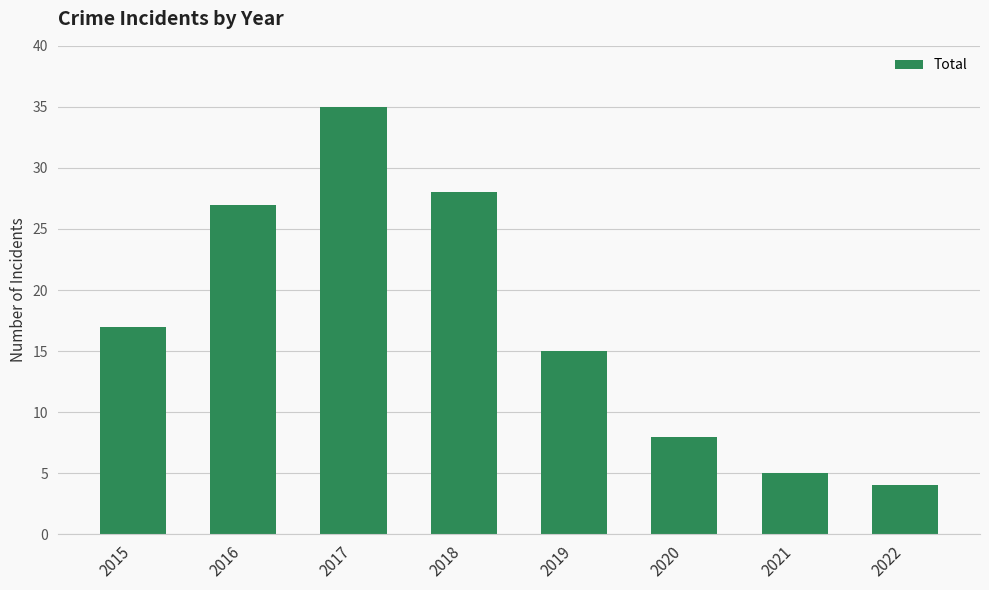

The chart shows a value of 6 at 2015. True or false?

False